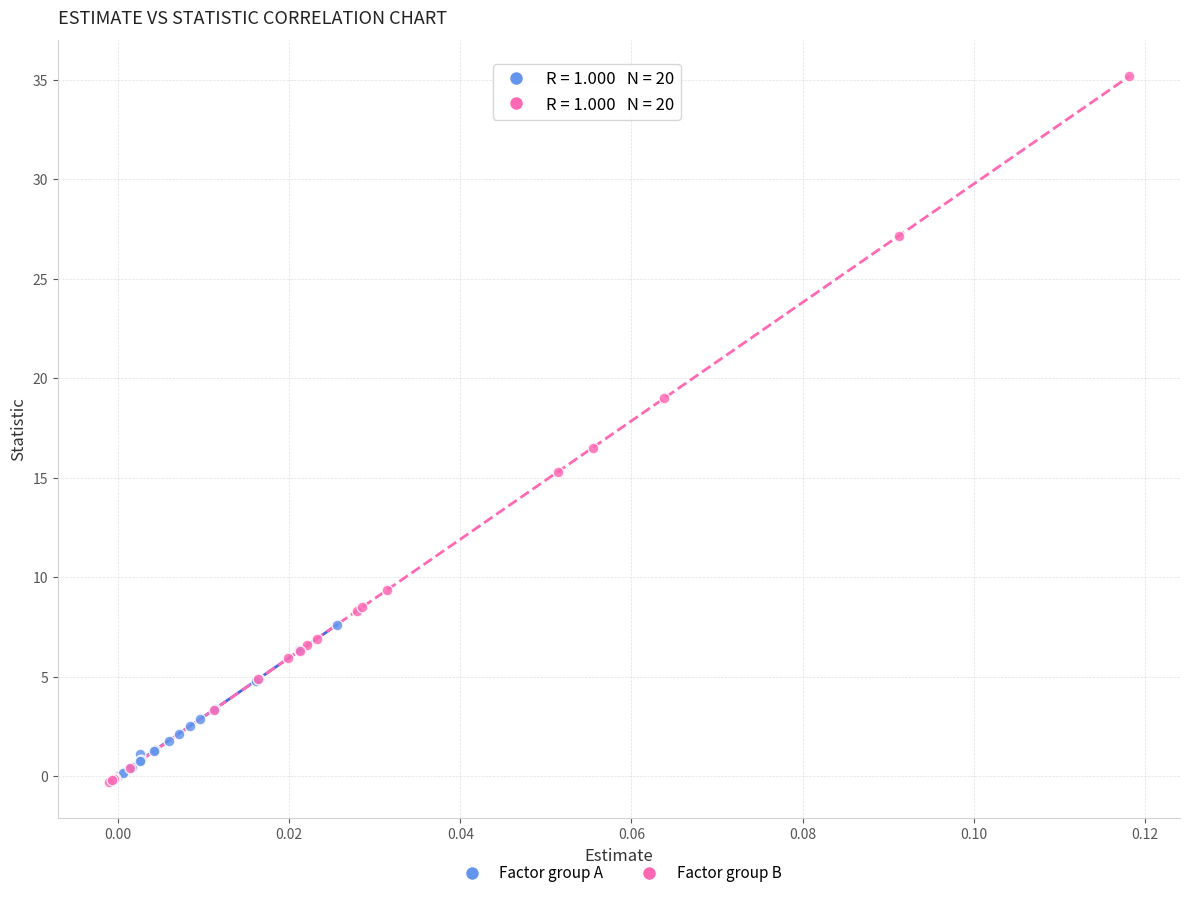

Which series reaches the maximum Y coordinate?

Factor group B